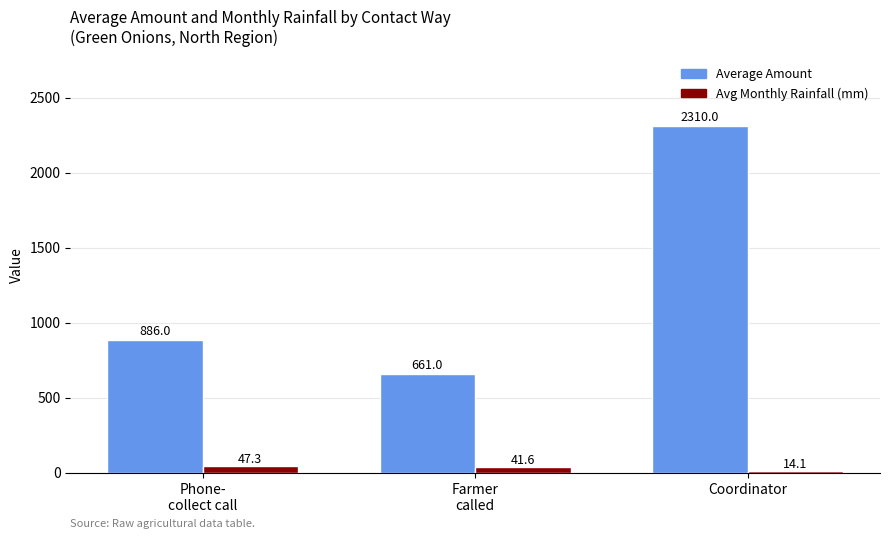

What is the average value of the Average Amount series?

1285.7